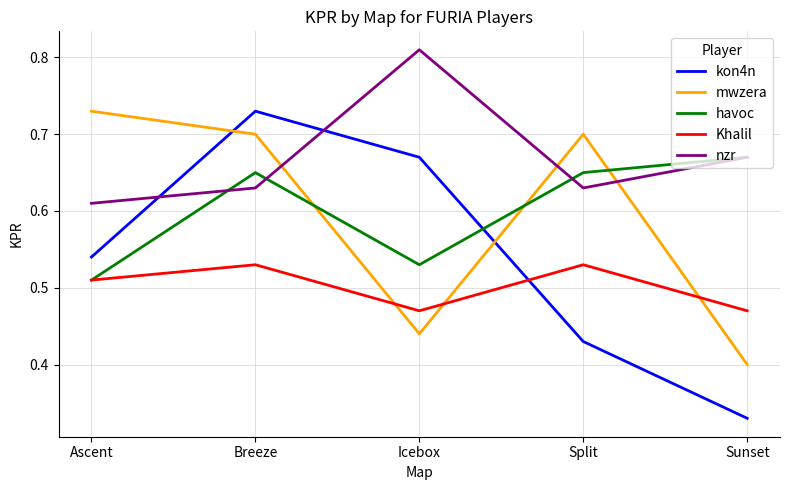

Which series changed the most between Ascent and Sunset?

mwzera